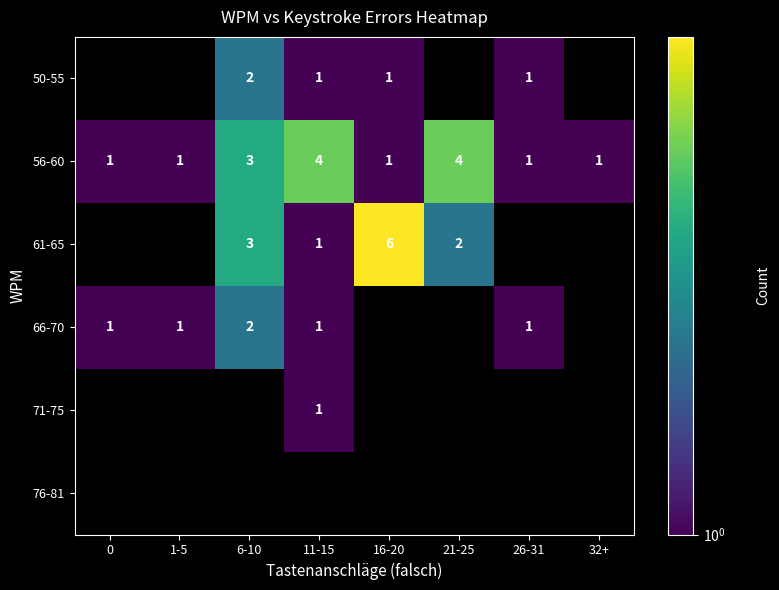

True or false: 56-60 has a value of 6.3 at 21-25.

False